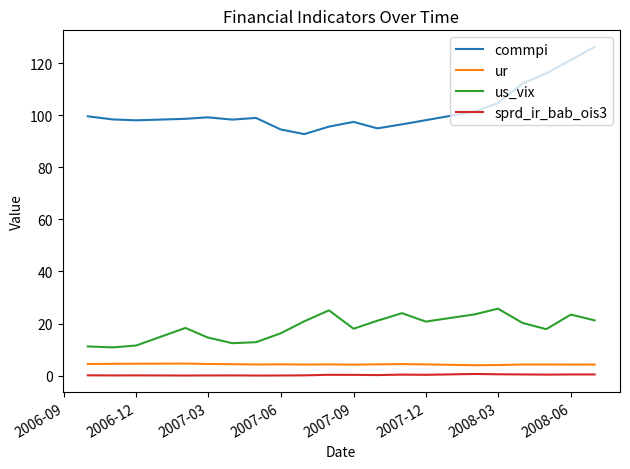

Which series has the largest total across all categories?

commpi